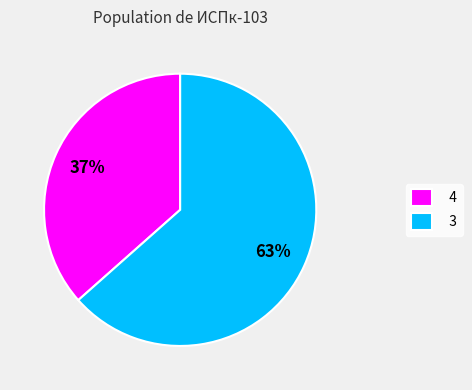

What is the smallest slice in the pie chart?

4